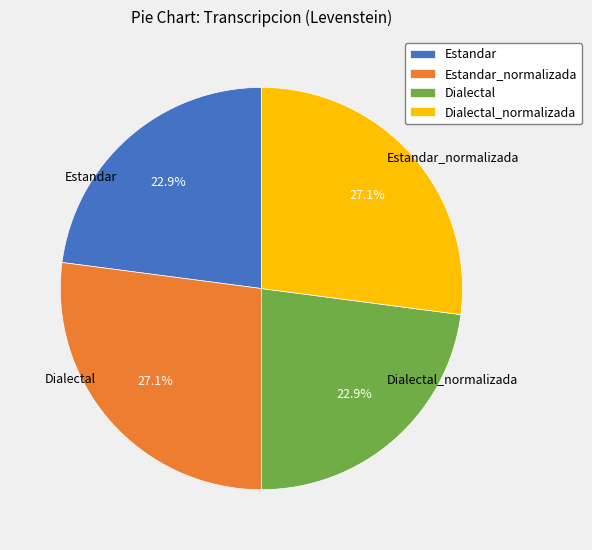

Rank the categories by value from highest to lowest.

Estandar_normalizada, Dialectal_normalizada, Estandar, Dialectal